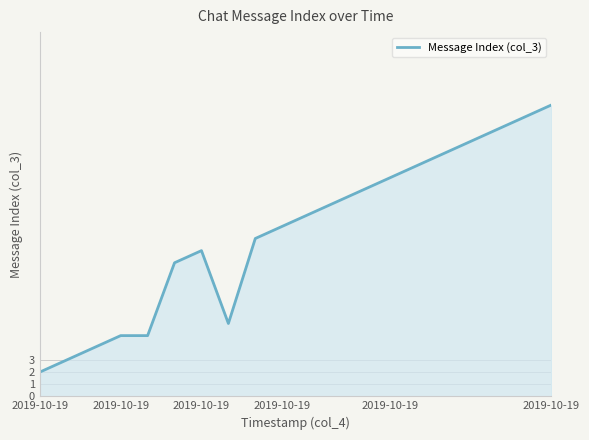

What is the difference between the maximum and minimum values?

22